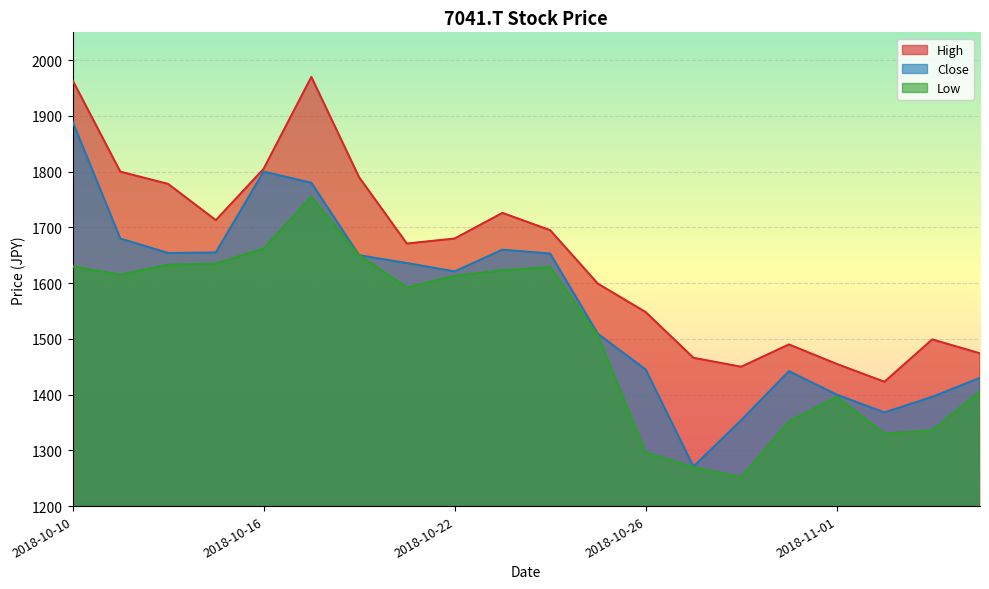

Reading right to left, list all the values displayed in this chart.

High: 1474	1499	1423	1455	1490	1450	1466	1548	1599	1695	1726	1680	1671	1790	1970	1805	1713	1778	1800	1964
Close: 1430	1396	1368	1400	1442	1354	1271	1445	1509	1653	1660	1621	1636	1650	1780	1800	1655	1654	1680	1890
Low: 1406	1336	1330	1396	1352	1252	1270	1296	1506	1629	1623	1613	1592	1650	1755	1662	1635	1633	1615	1630